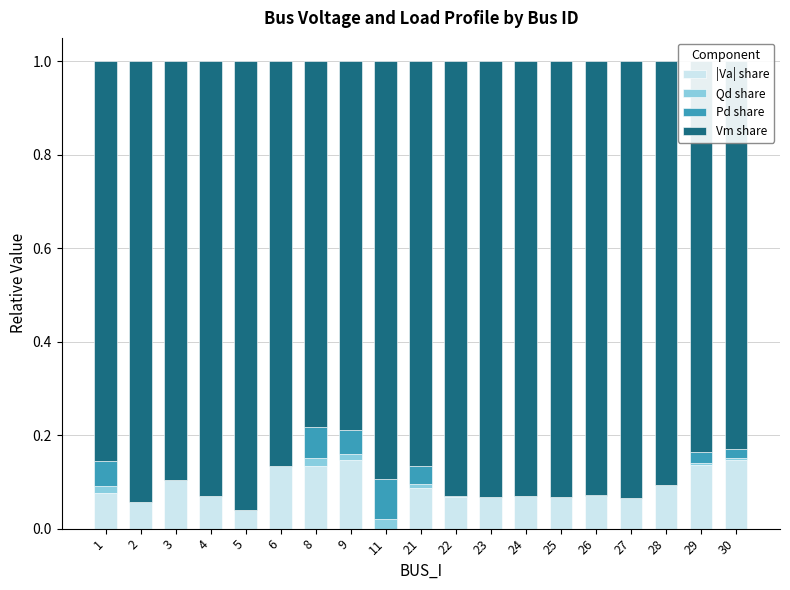

How many categories are shown in the chart?

19